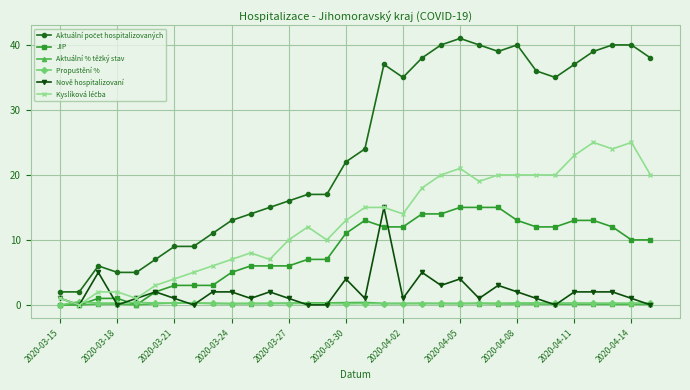

How many series are shown in this chart?

6